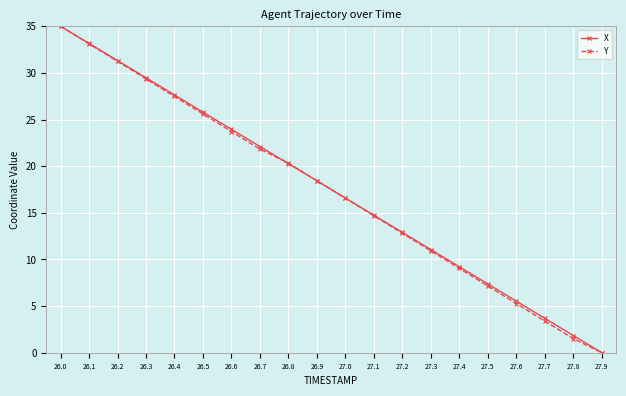

Which category has the highest value in the X series?

26.0